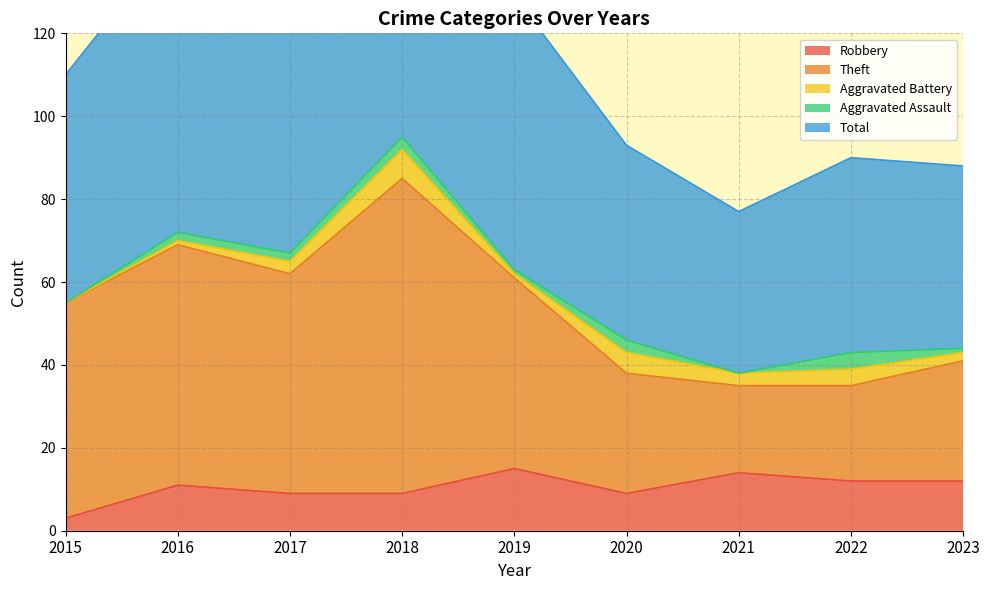

At which label does Robbery reach its minimum?

2015